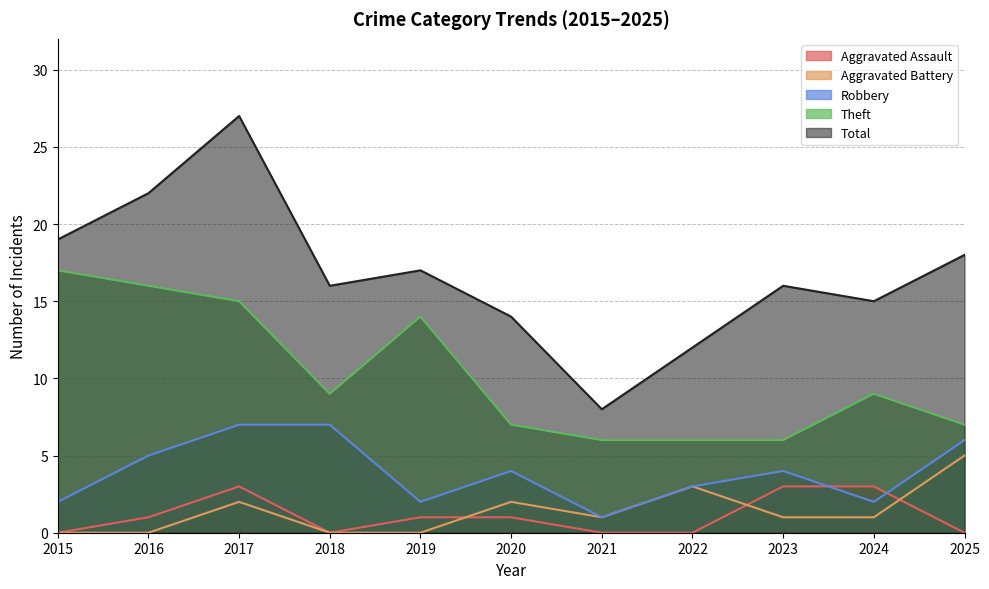

What is the value of the Robbery point at the 2nd from the left?

5